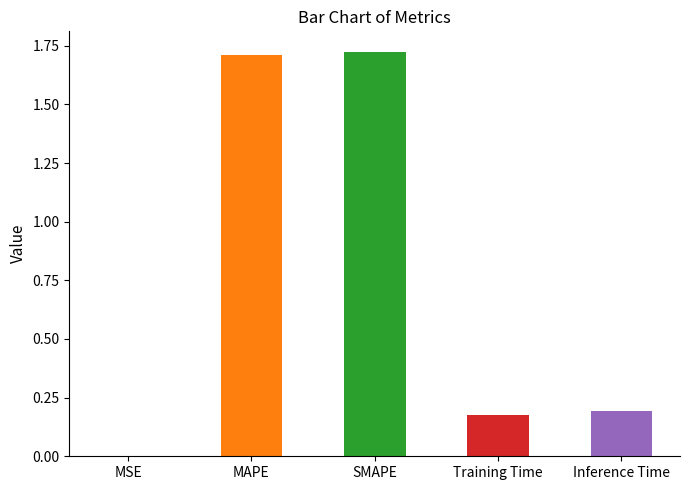

Is it true that the value at Inference Time is 0.3?

False